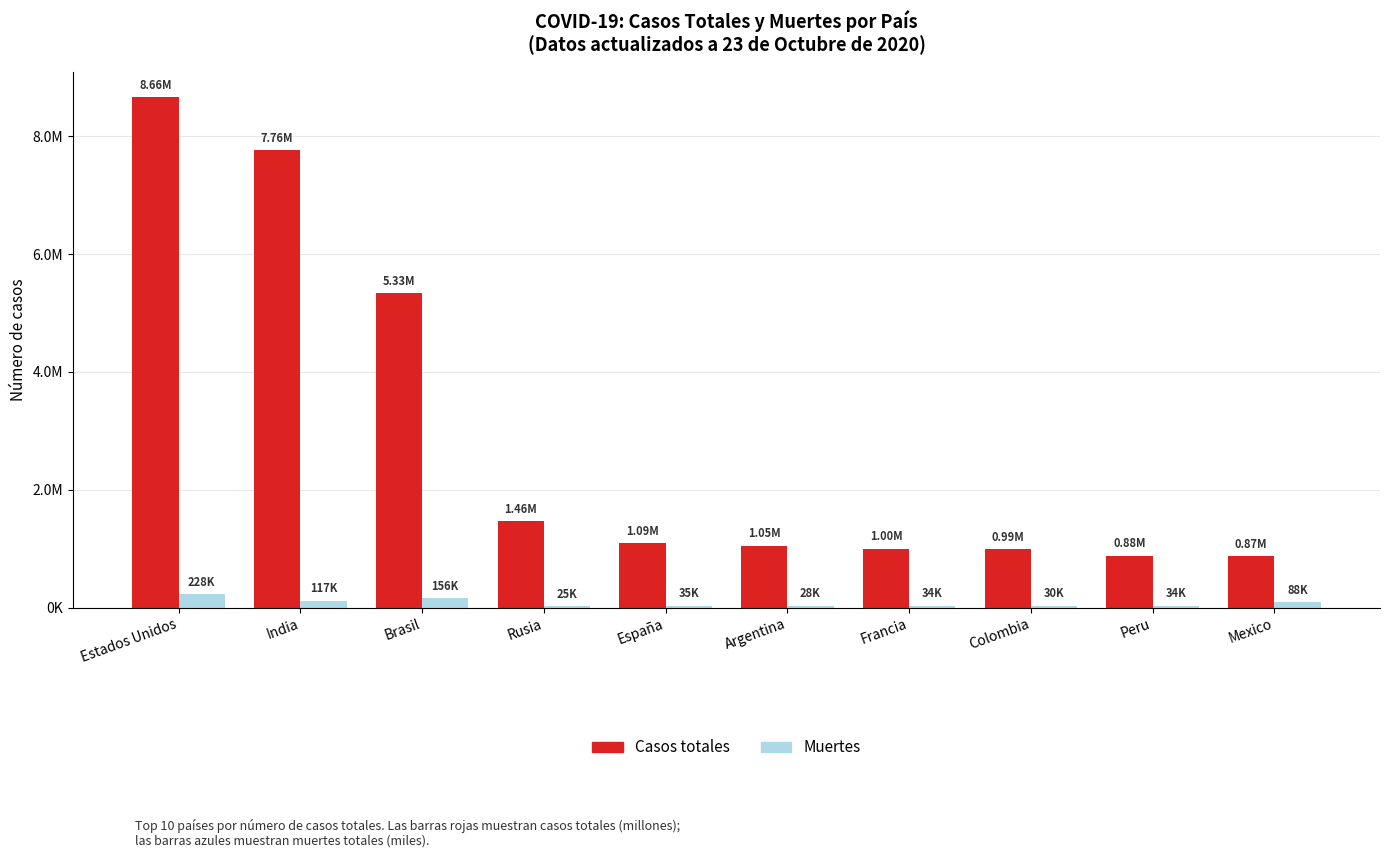

Are the bars grouped side by side (vs. stacked)?

Yes